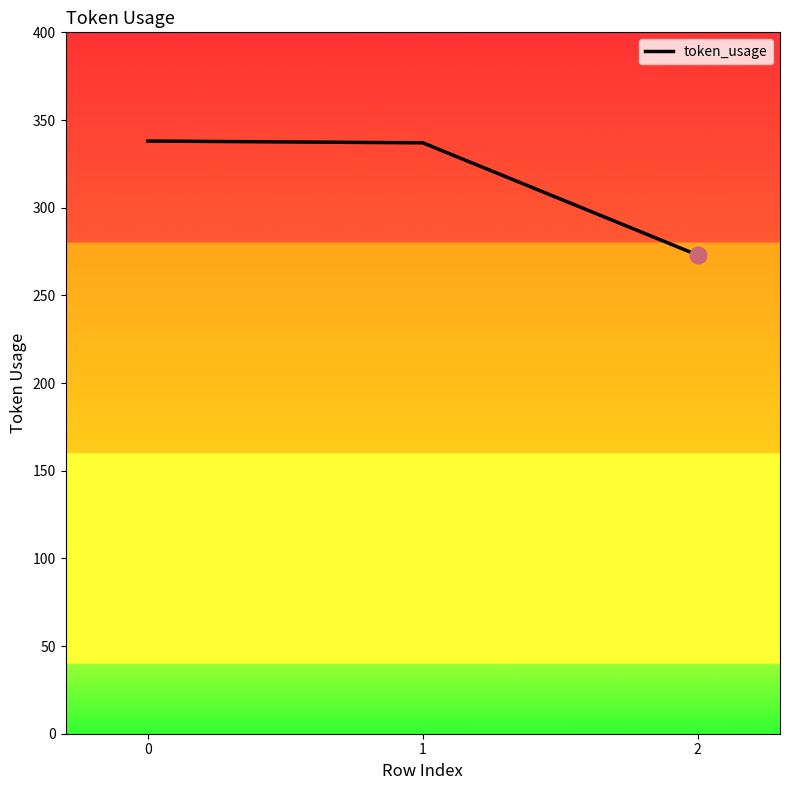

True or false: the data shows 273 at 2.

True